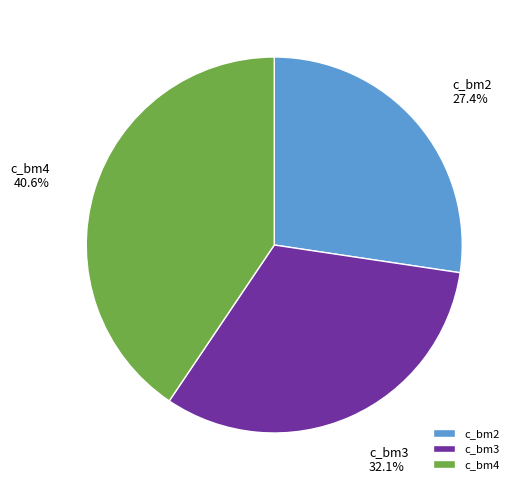

What percentage is the c_bm3 slice, to the nearest percent?

32%